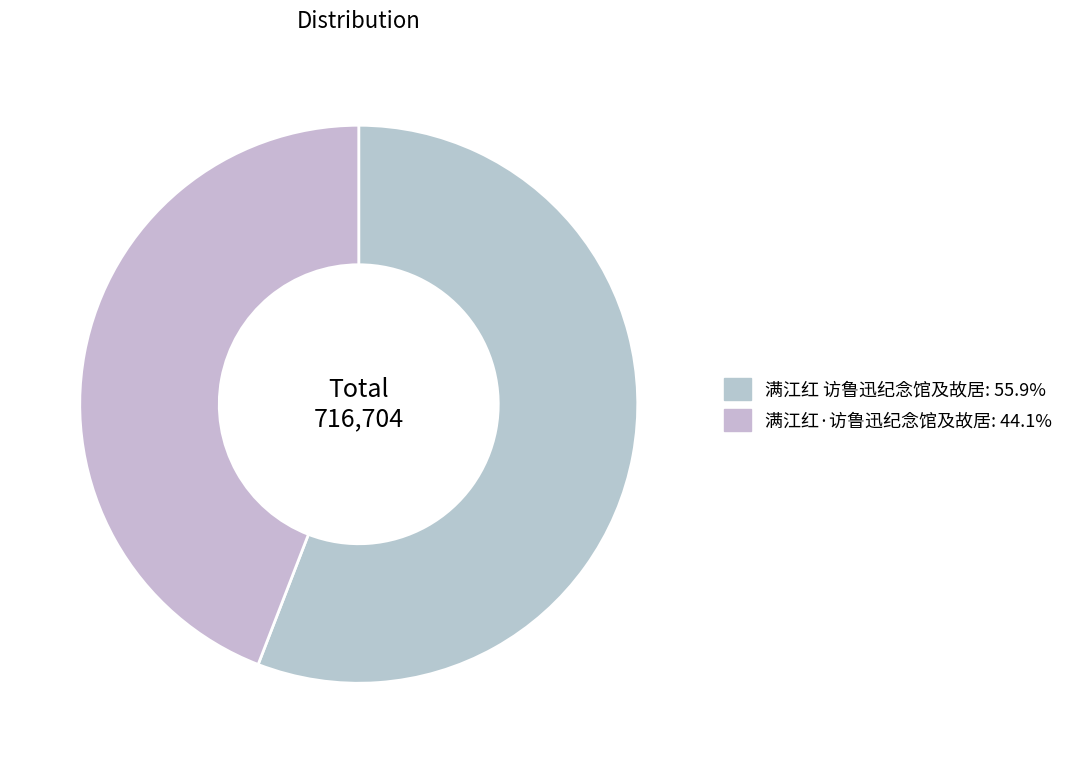

How many slices are in this pie chart?

2